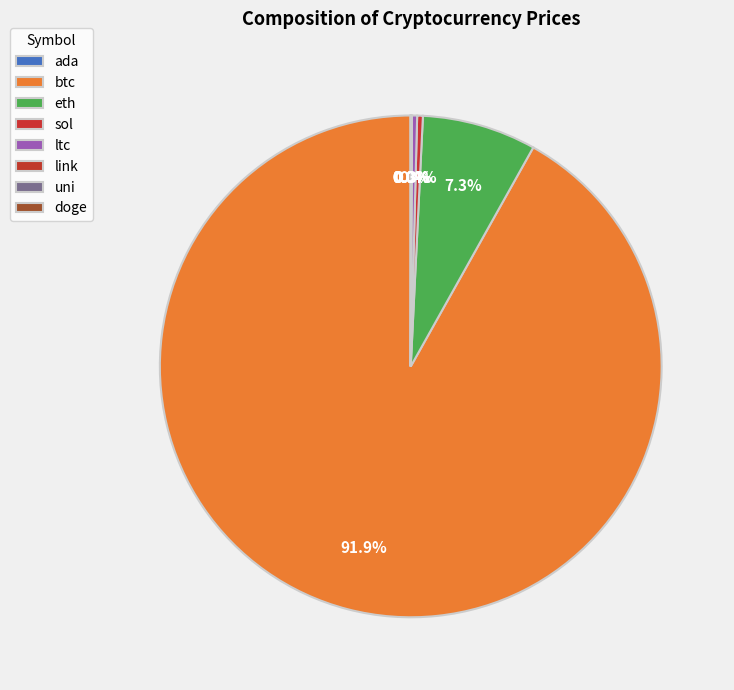

Is it true that btc is 77% of the pie?

False